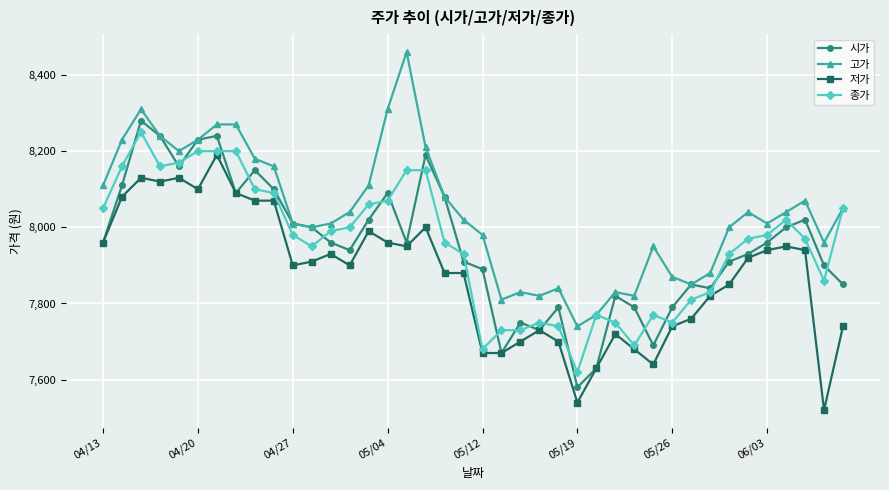

Which series has the largest total across all categories?

고가